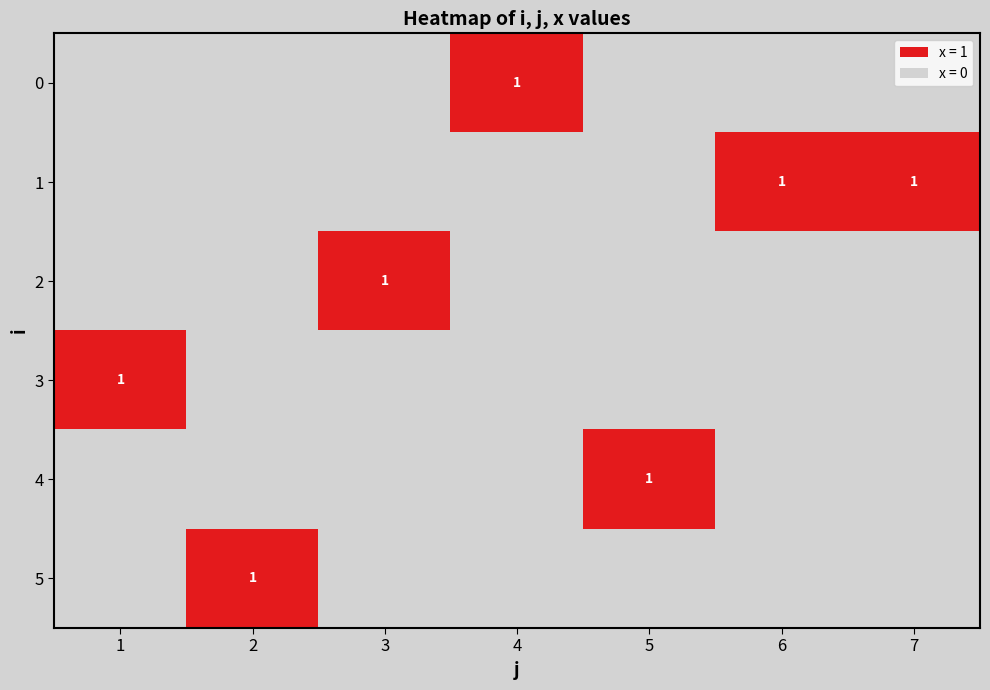

True or false: 3 has a value of 2 at 1.

False